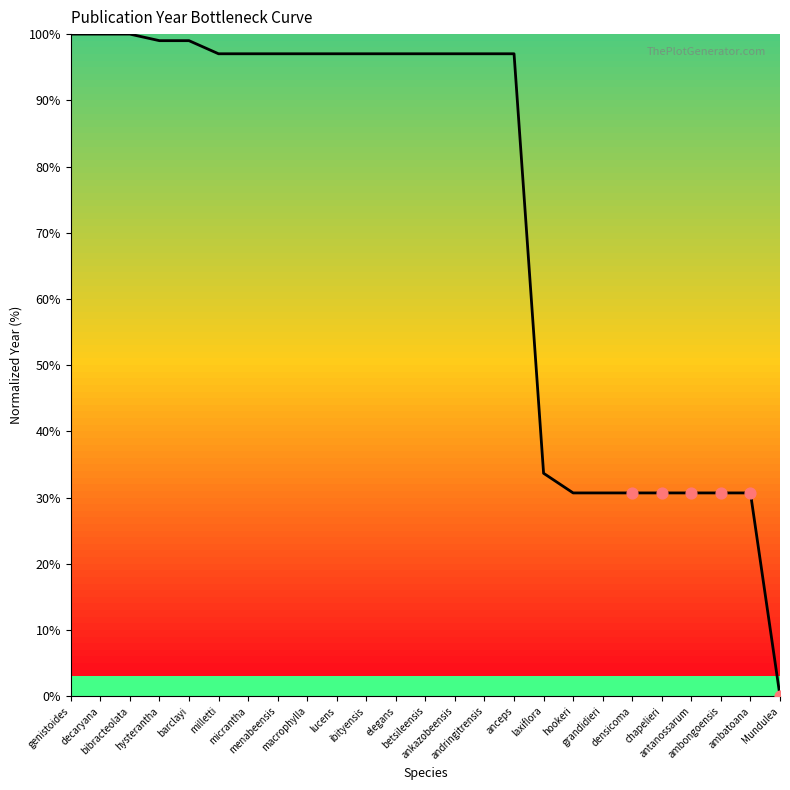

What is the ratio of the value at ankazobeensis to the value at densicoma?

3.2